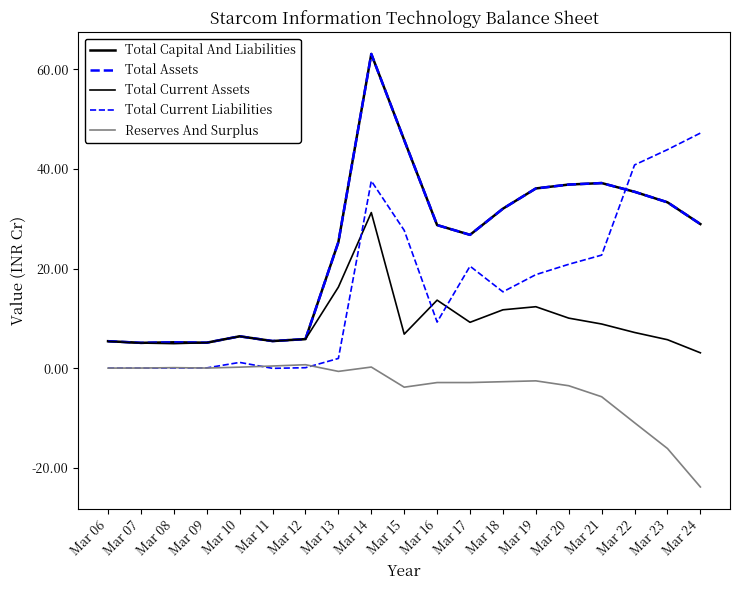

Does the chart display data point markers on the line(s)?

No